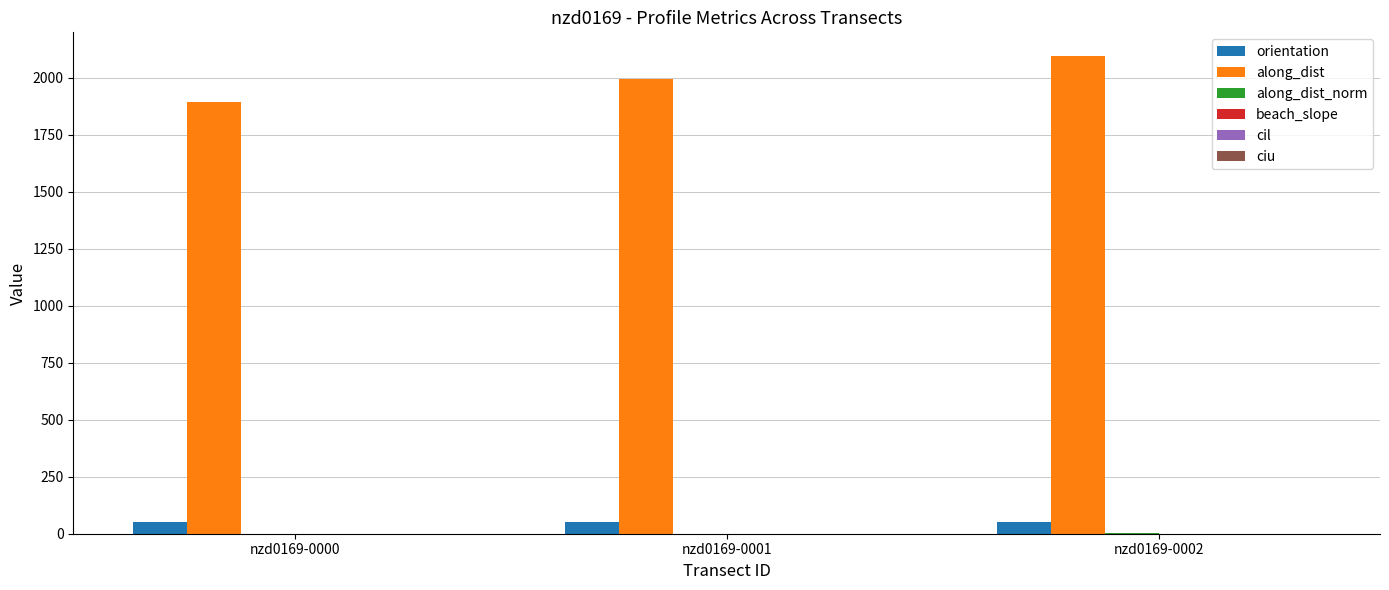

What is the greatest value displayed?

2094.4